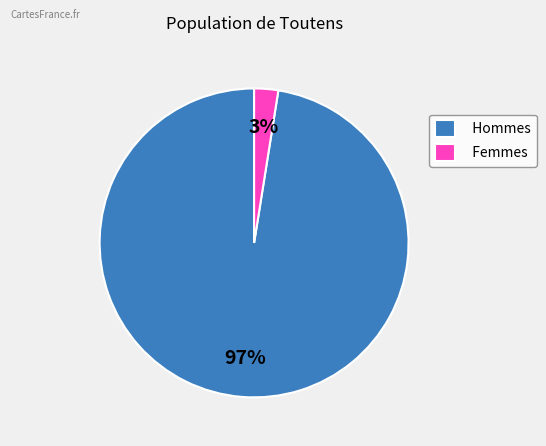

Which slice is the largest?

Hommes